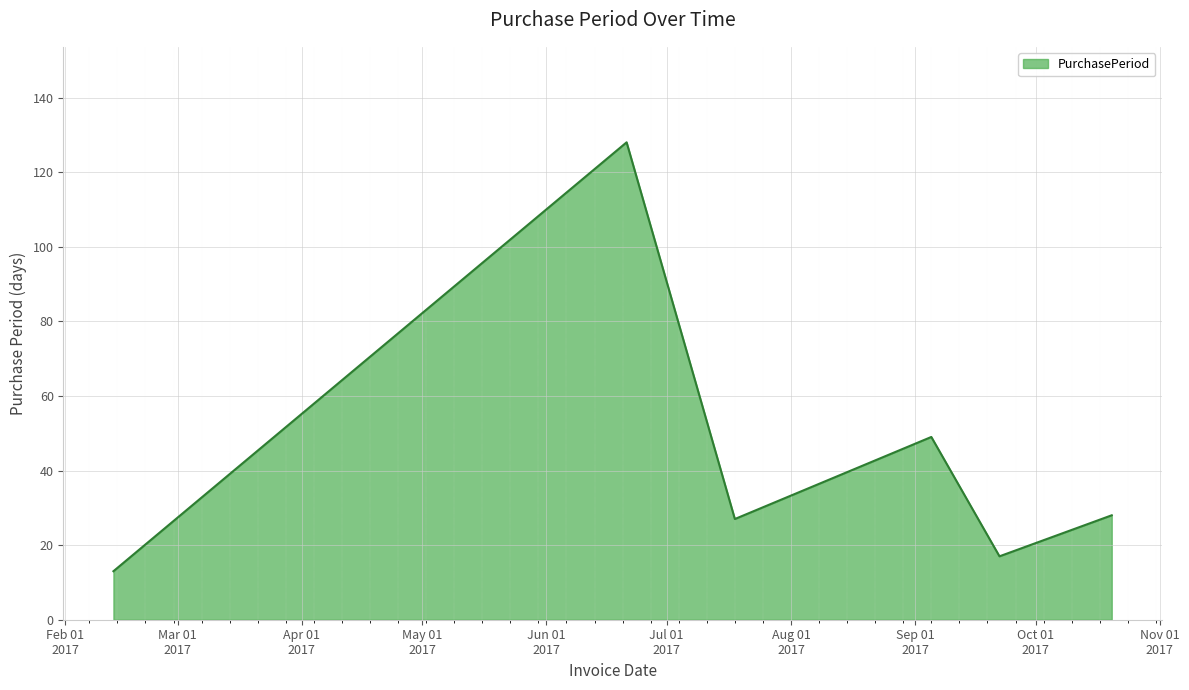

True or false: the data has more than 2 interior local peaks.

False